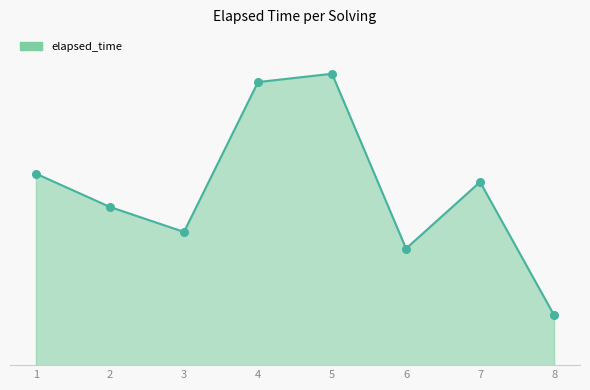

Is this an area chart (filled region under the line)?

Yes